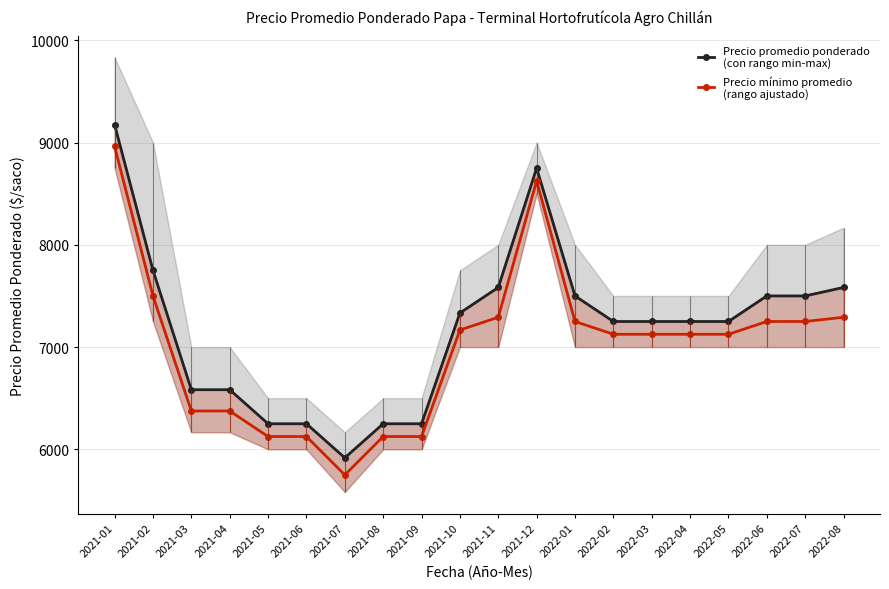

Reading left to right, list all the values displayed in this chart.

Precio promedio ponderado
(con rango min-max): 9174.0	7750.0	6583.0	6583.0	6250.0	6250.0	5917.0	6250.0	6250.0	7333.0	7583.0	8750.0	7500.0	7250.0	7250.0	7250.0	7250.0	7500.0	7500.0	7583.0
Precio mínimo promedio
(rango ajustado): 8962.0	7500.0	6375.0	6375.0	6125.0	6125.0	5750.0	6125.0	6125.0	7166.5	7291.5	8625.0	7250.0	7125.0	7125.0	7125.0	7125.0	7250.0	7250.0	7291.5